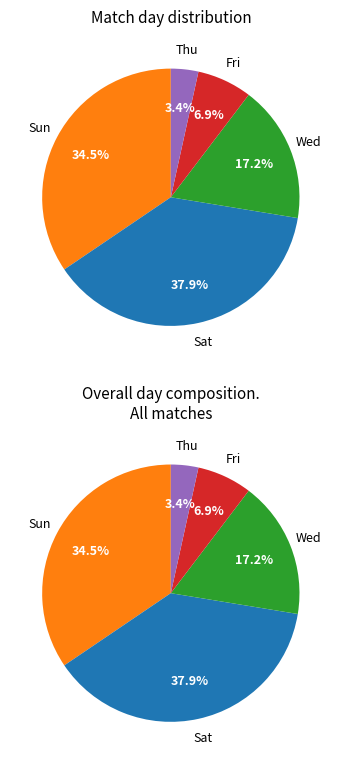

How much of the chart is everything except Sun?

65.5%